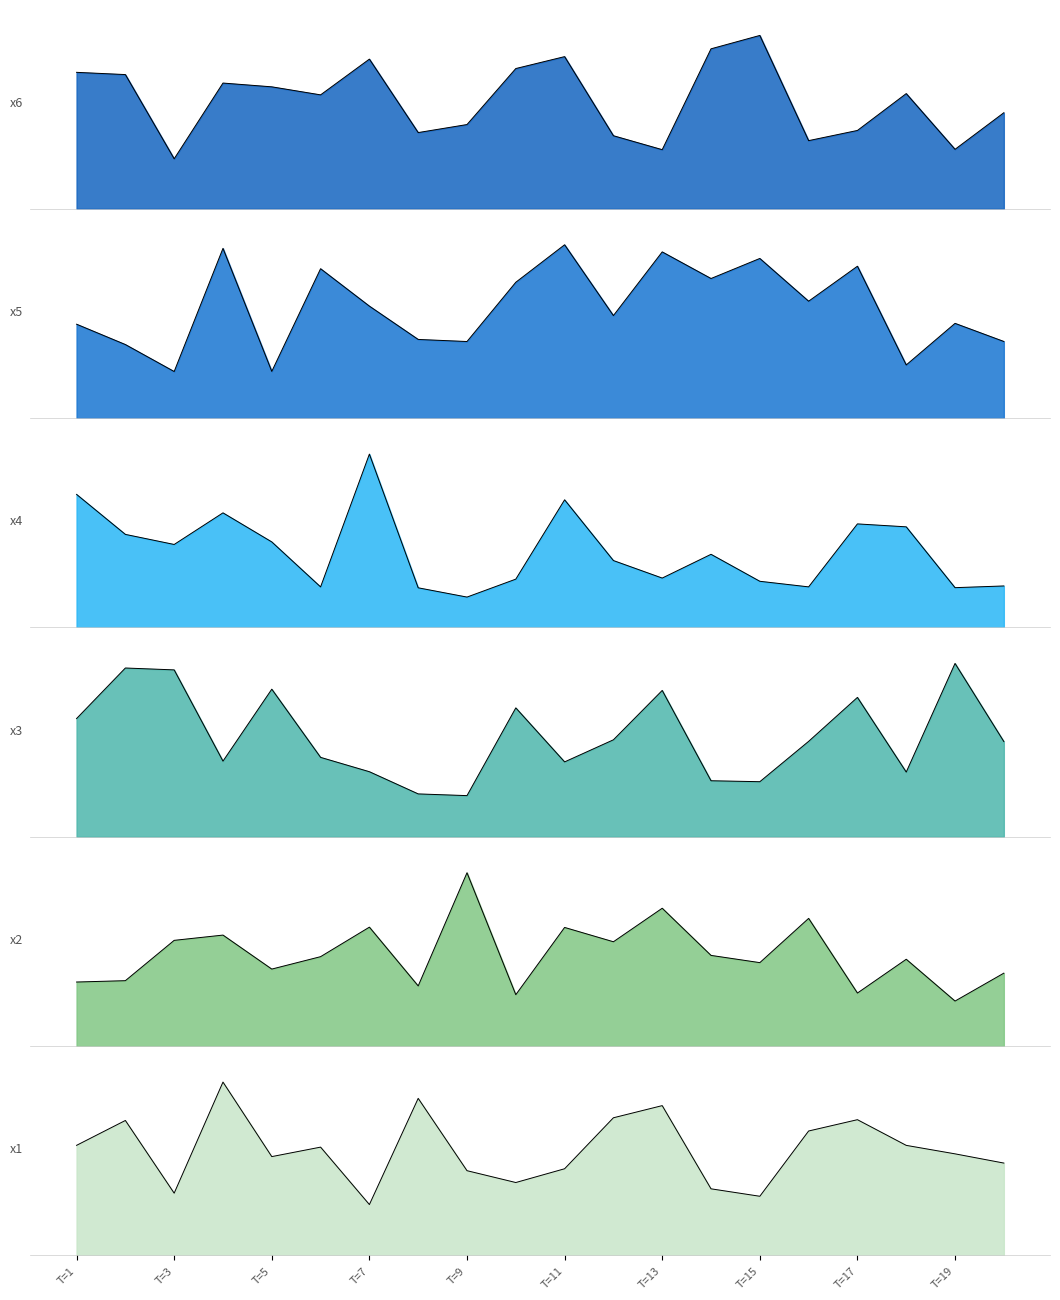

What is the total value across all series at 18?

30.6